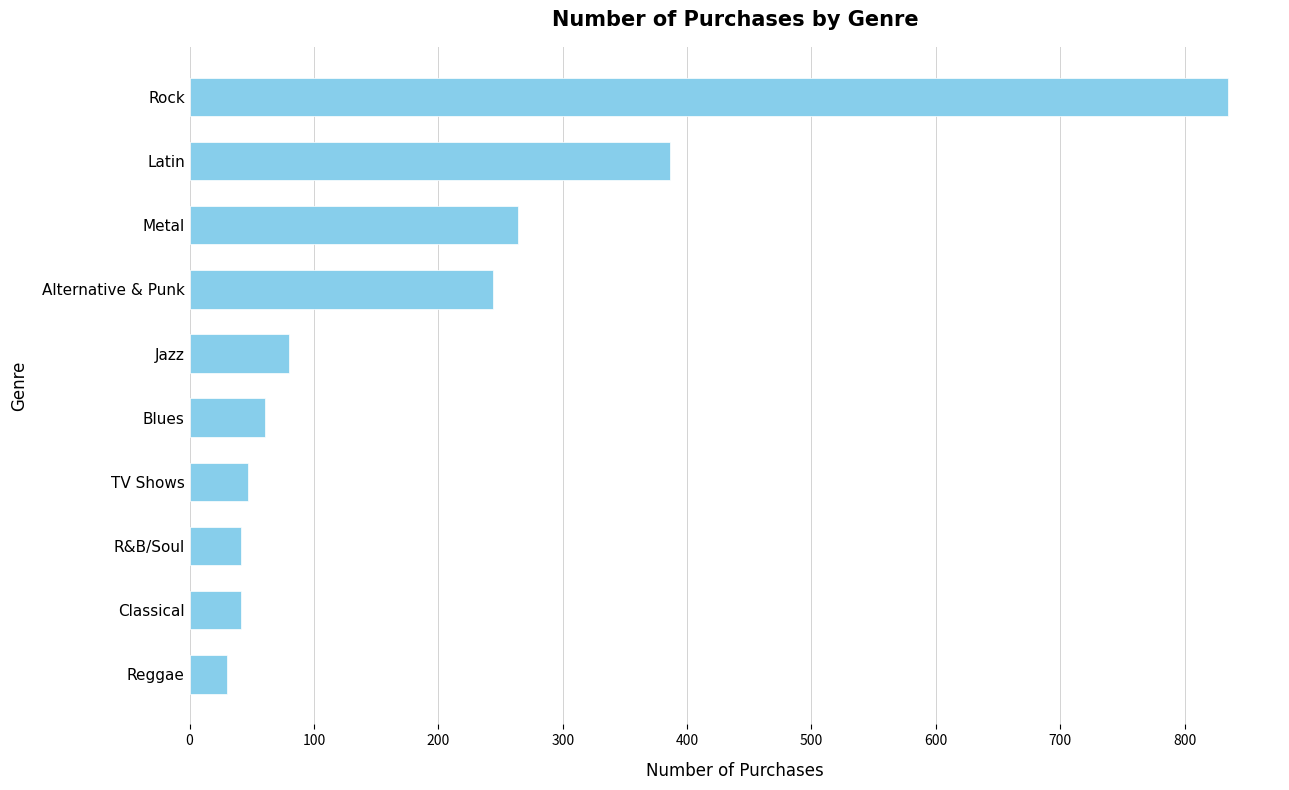

What is the sum of all values?

2029